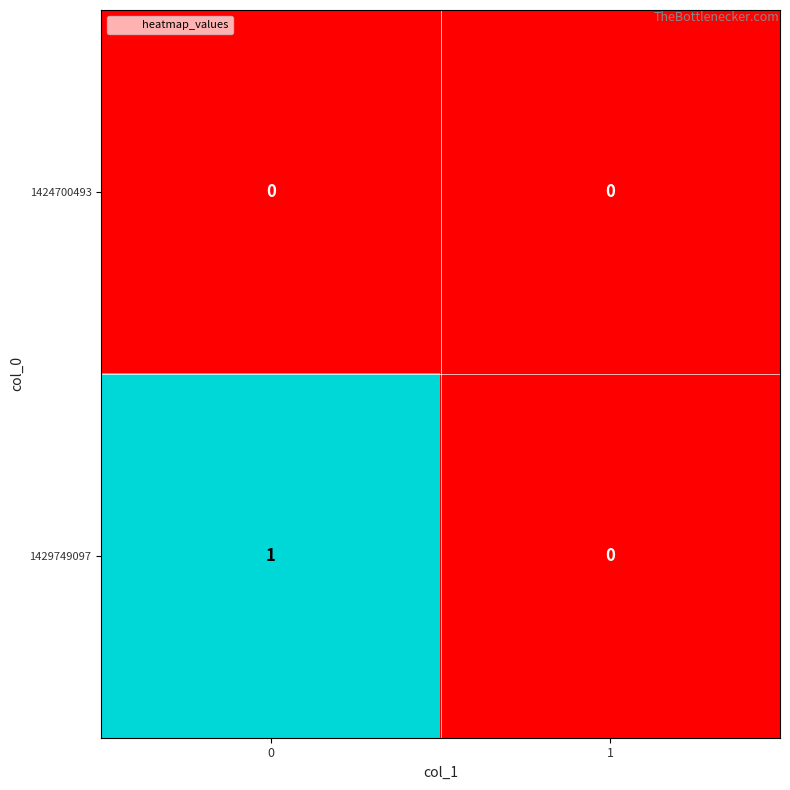

How many data points does each series have?

2